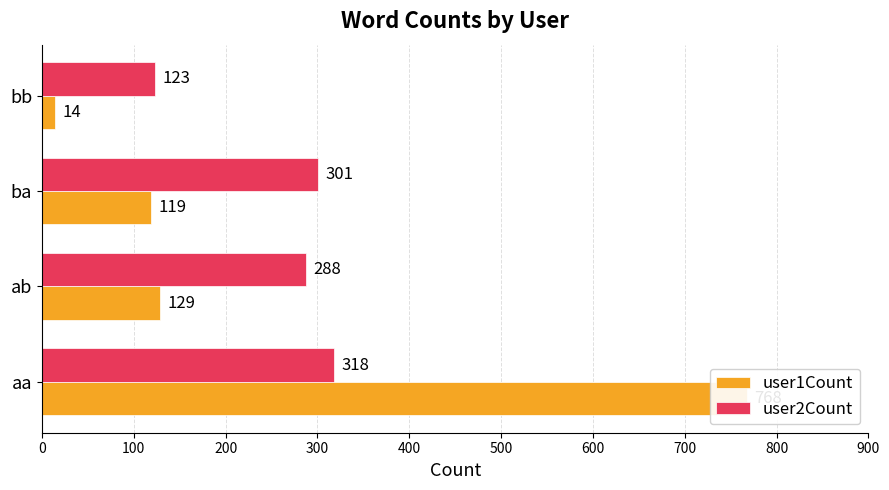

What is the difference between the maximum and minimum values in the user1Count series?

754